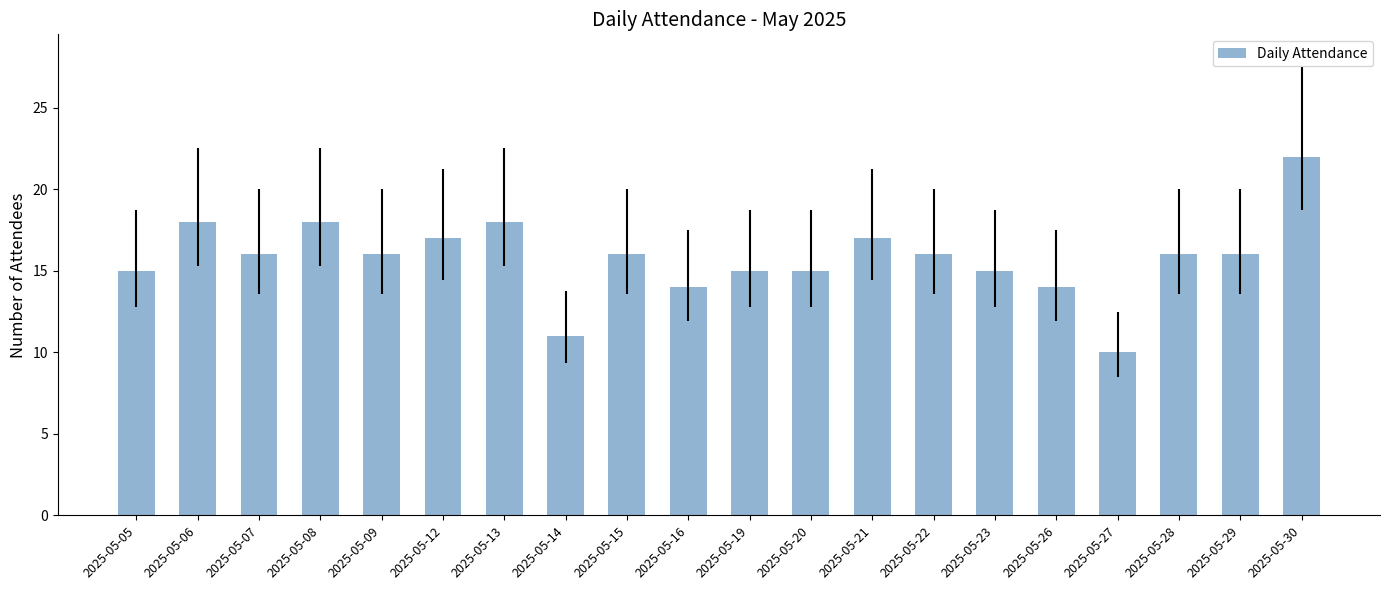

Which label corresponds to the smallest value in the chart?

2025-05-27